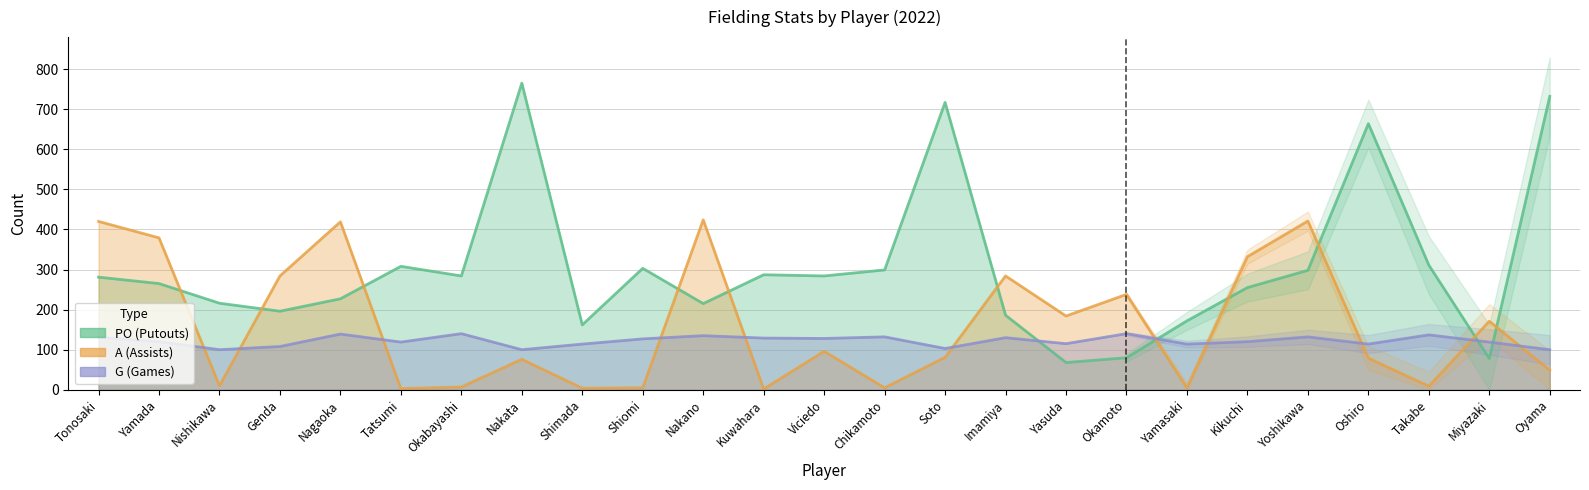

Which series ends up on top after the final intersection of A and PO?

PO